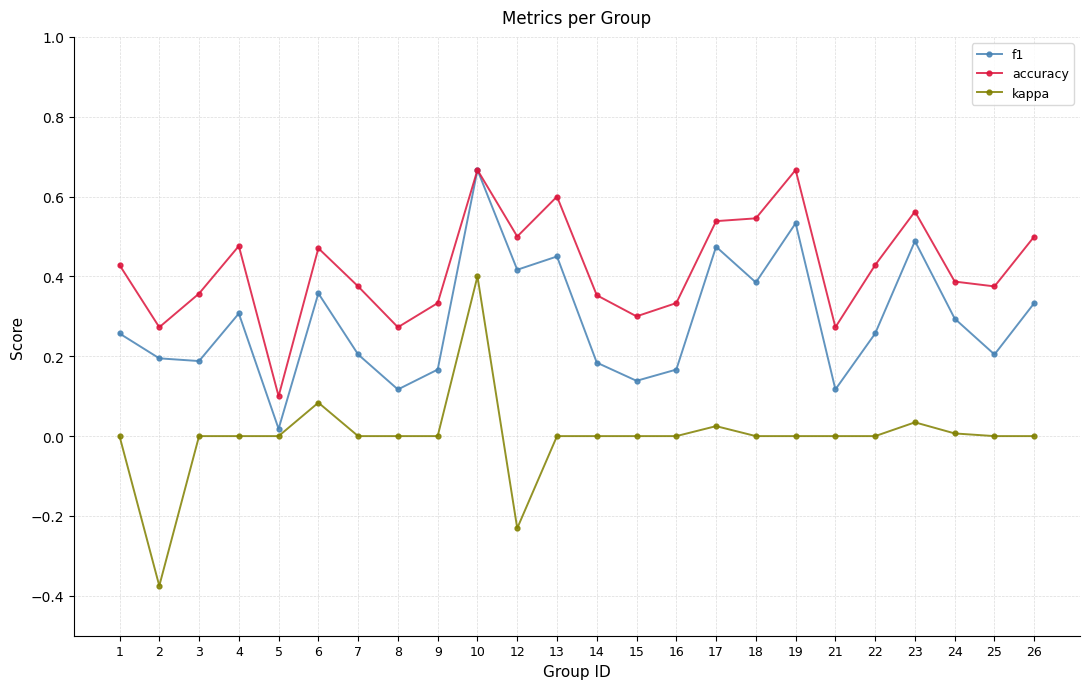

Which category has the highest value in the kappa series?

10